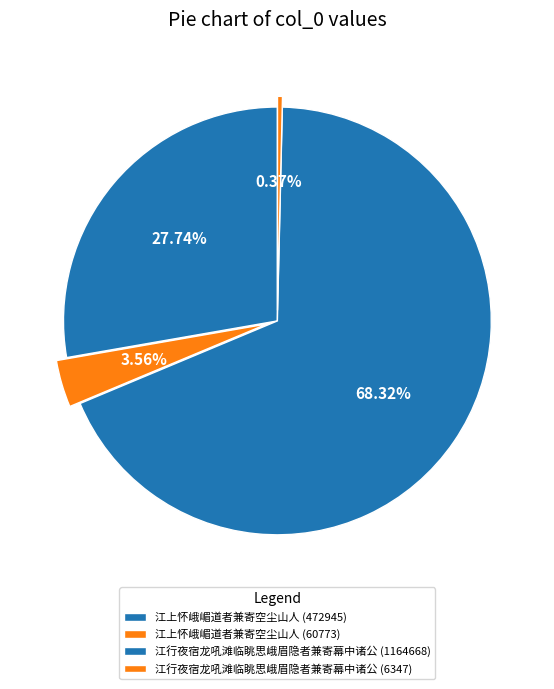

What percentage do 江行夜宿龙吼滩临眺思峨眉隐者兼寄幕中诸公 (6347) and 江行夜宿龙吼滩临眺思峨眉隐者兼寄幕中诸公 (1164668) together represent?

68.7%